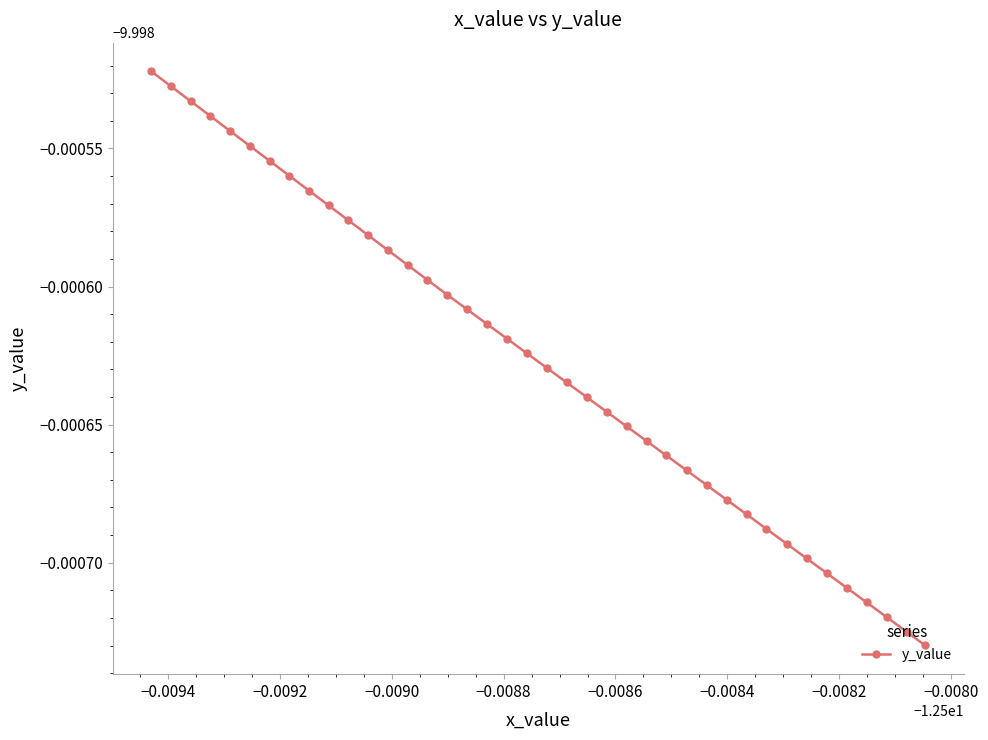

Does the chart have visible grid lines?

No